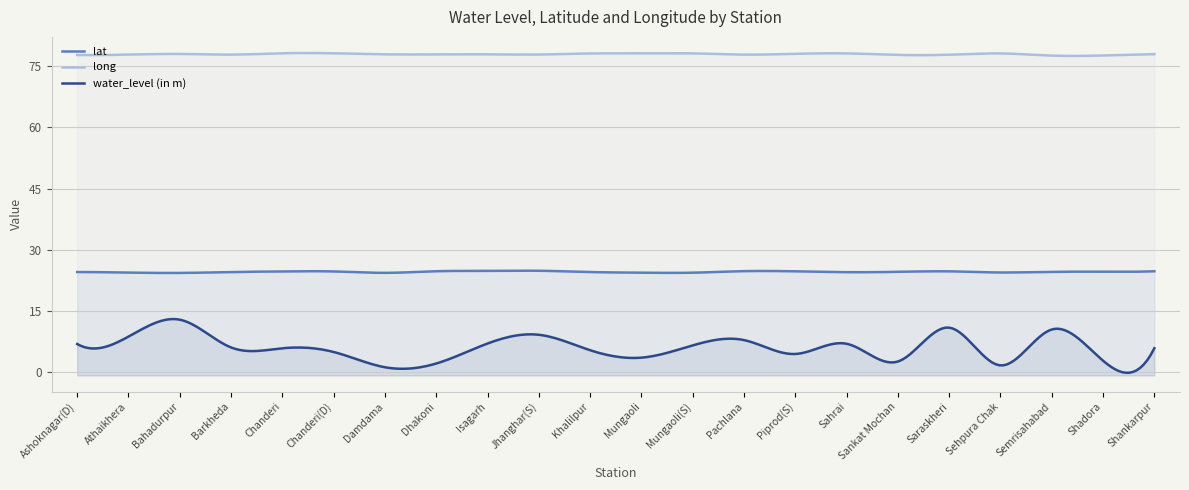

What position from the right is Mungaoli(S)?

10